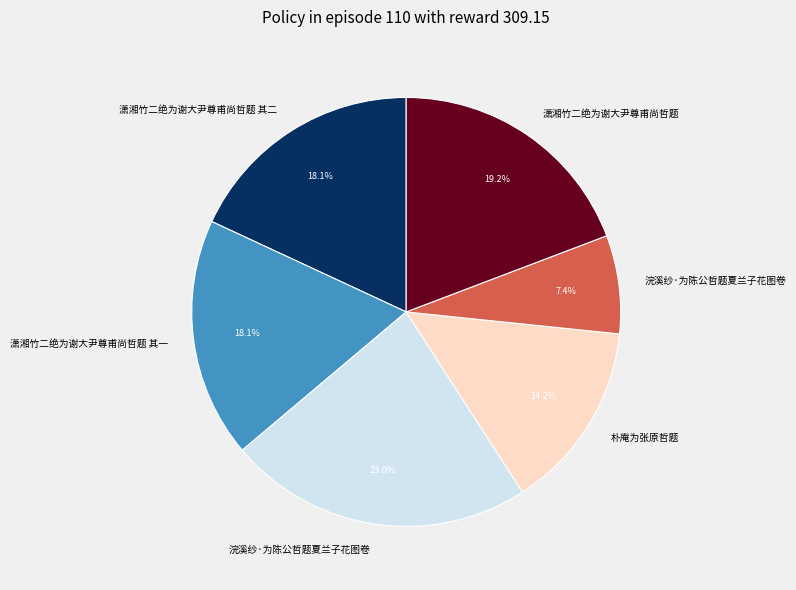

Does any single category account for the majority?

No